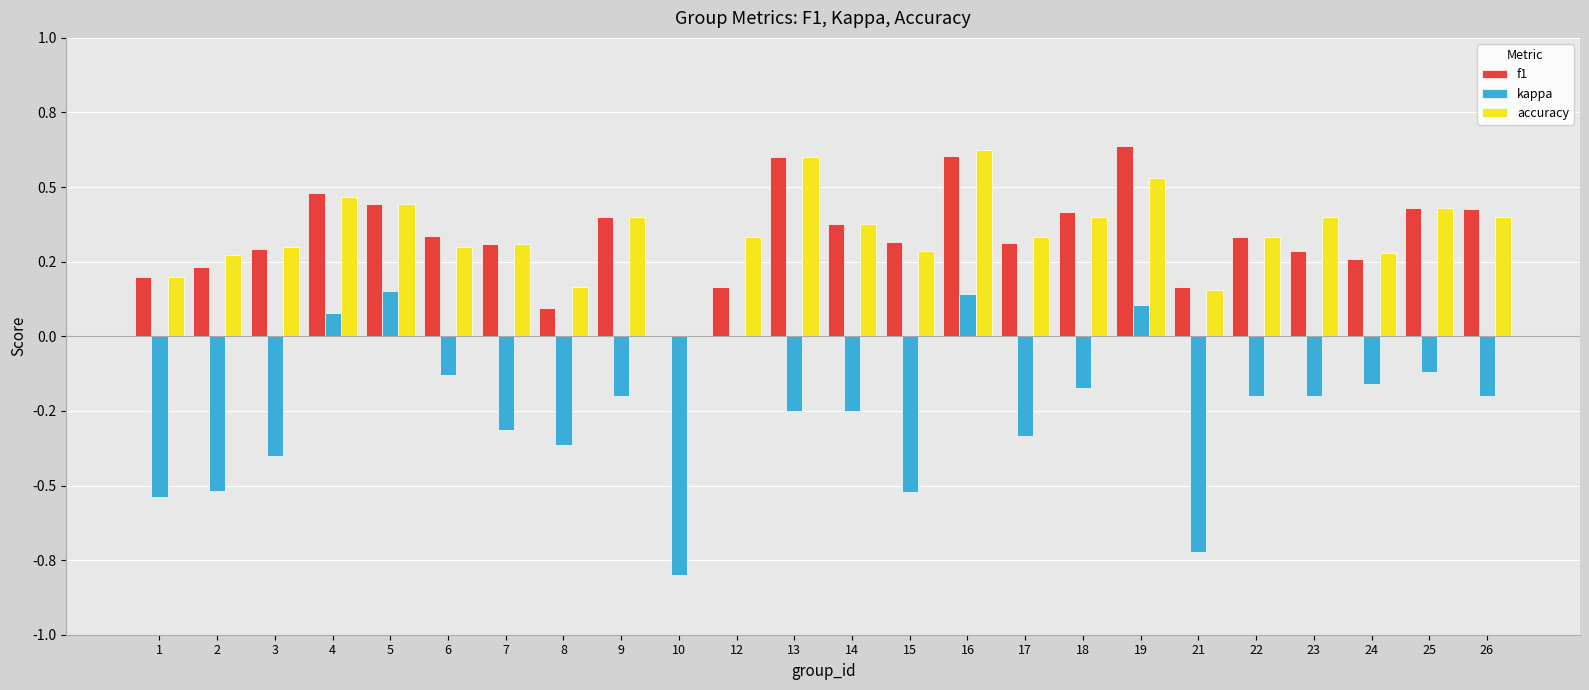

Count the f1 values in the range 0 to 1.

24